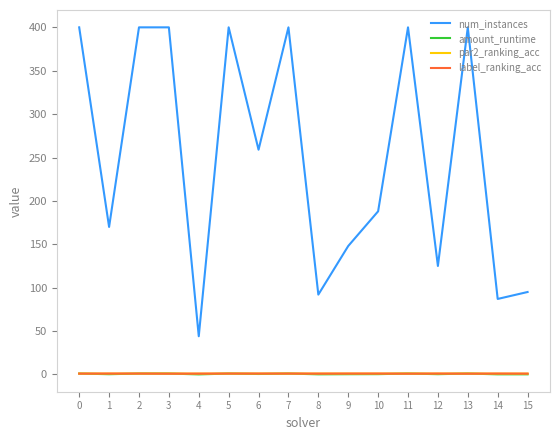

The num_instances series shows 148.0 at 9. True or false?

True